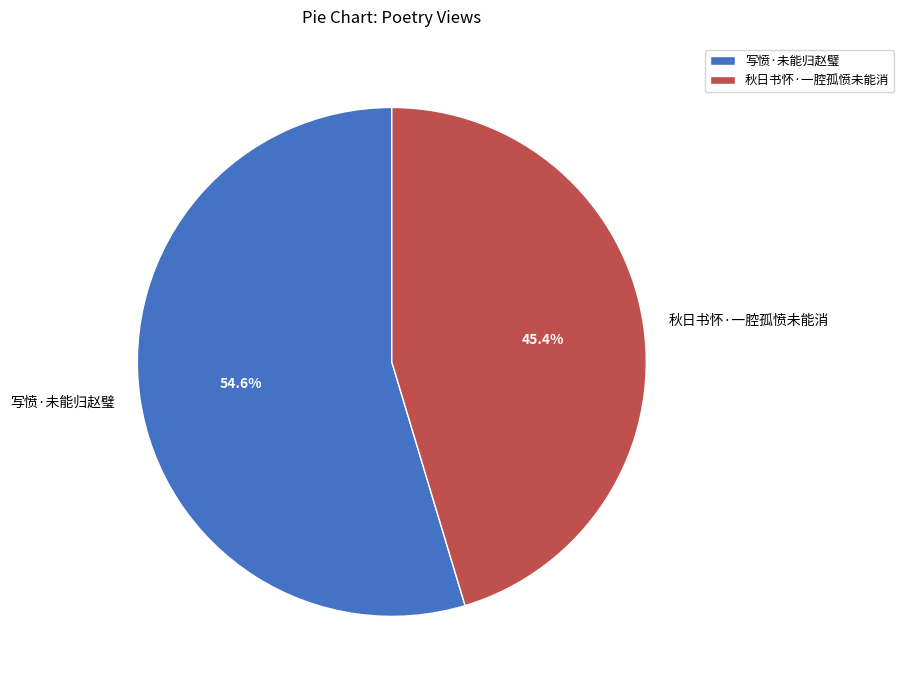

How many slices are in this pie chart?

2